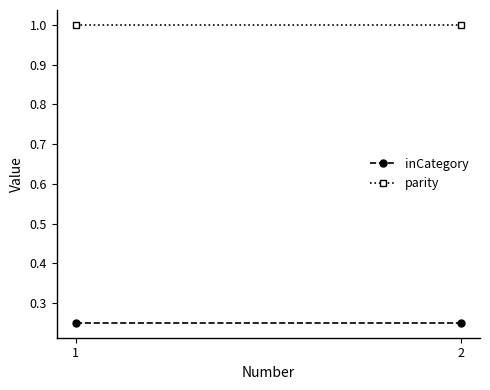

Rank the series by their maximum value, from lowest to highest.

inCategory, parity